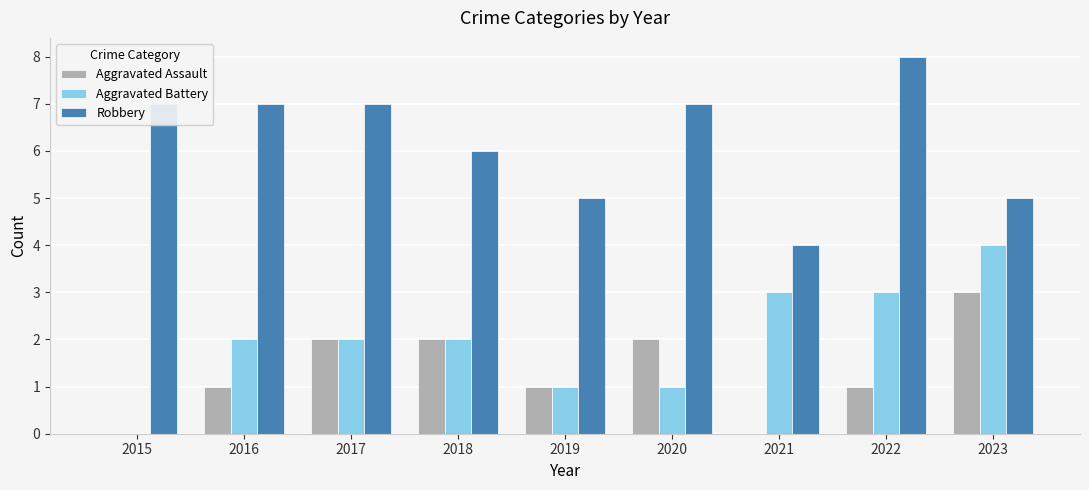

What is the approximate value of Robbery at 2017?

7